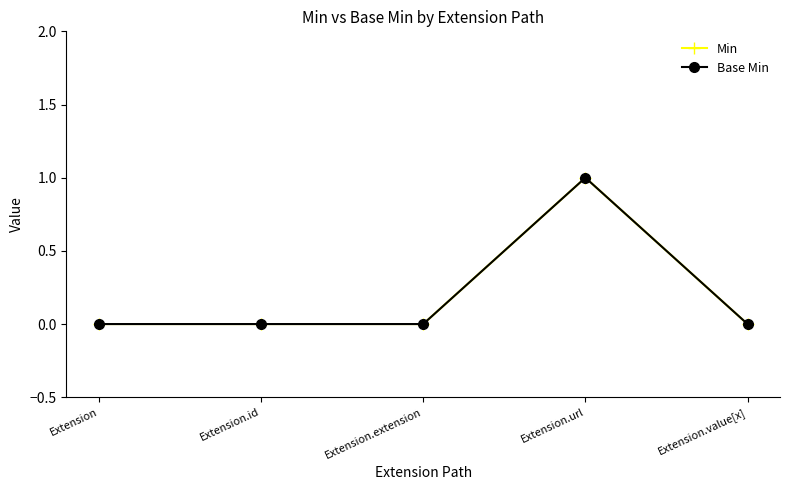

Is this an area chart (filled region under the line)?

No